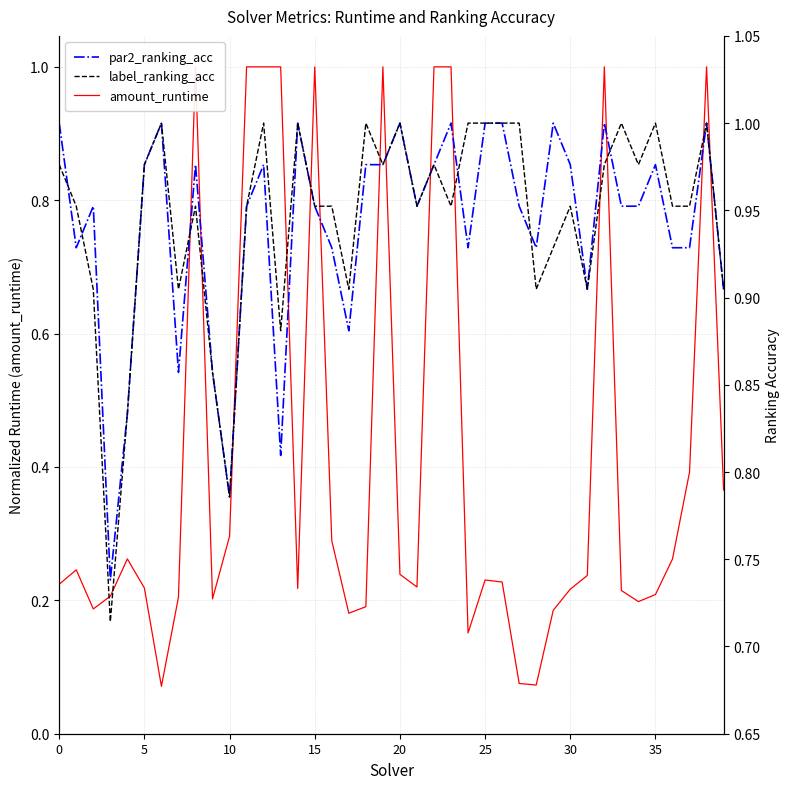

What is the total value across all series at 21?

2.1